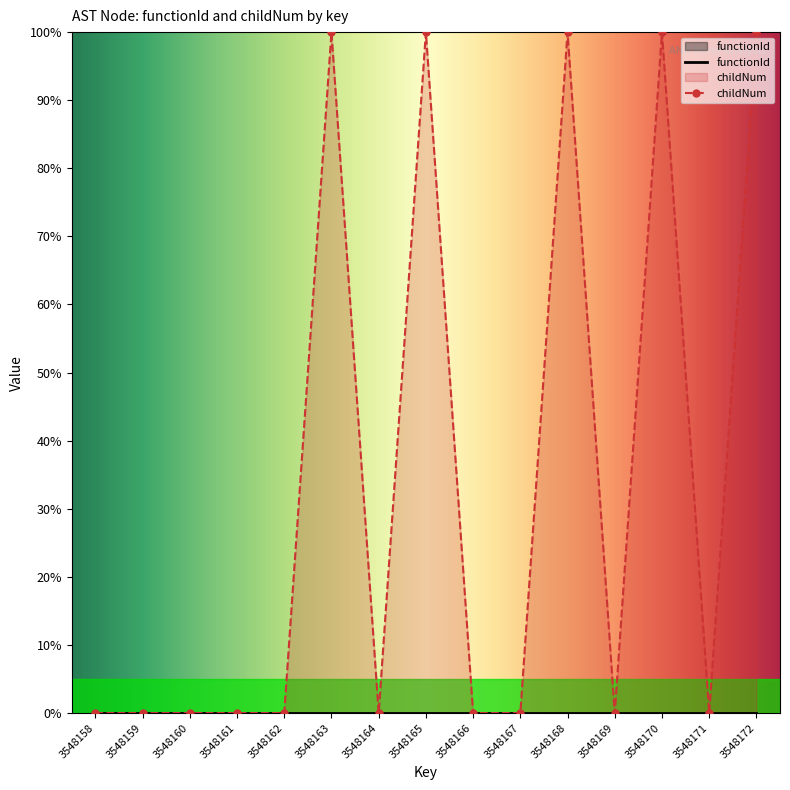

What is the approximate value at 3548163?

100.0